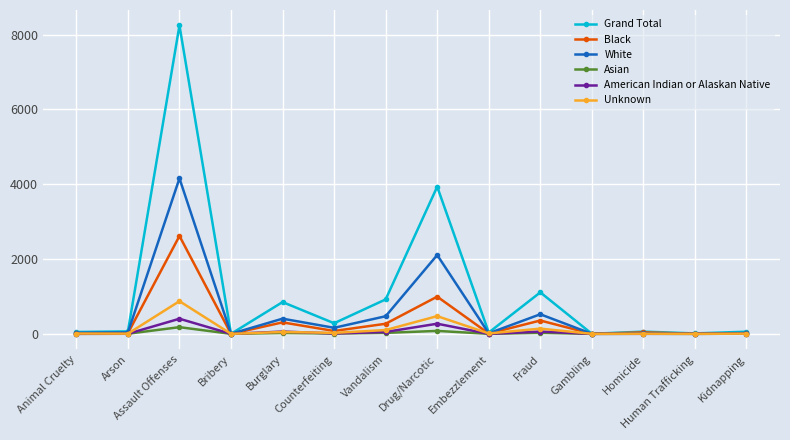

What is the value of the Unknown point at the 14th from the left?

5